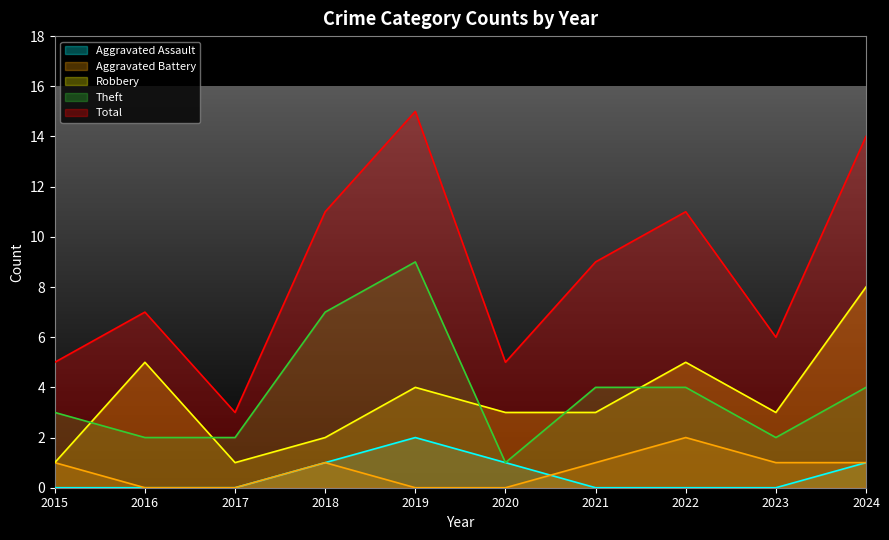

At how many categories does at least one series exceed 8?

5